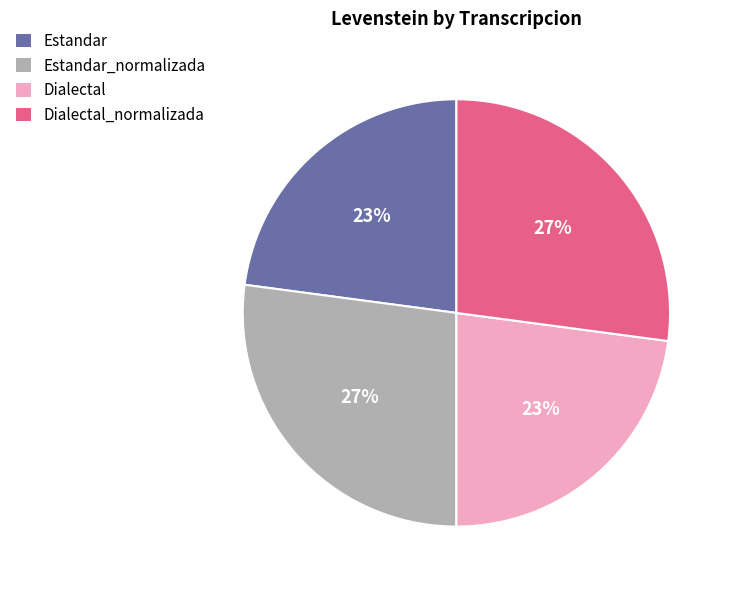

What percentage is the Estandar_normalizada slice, to the nearest percent?

27%